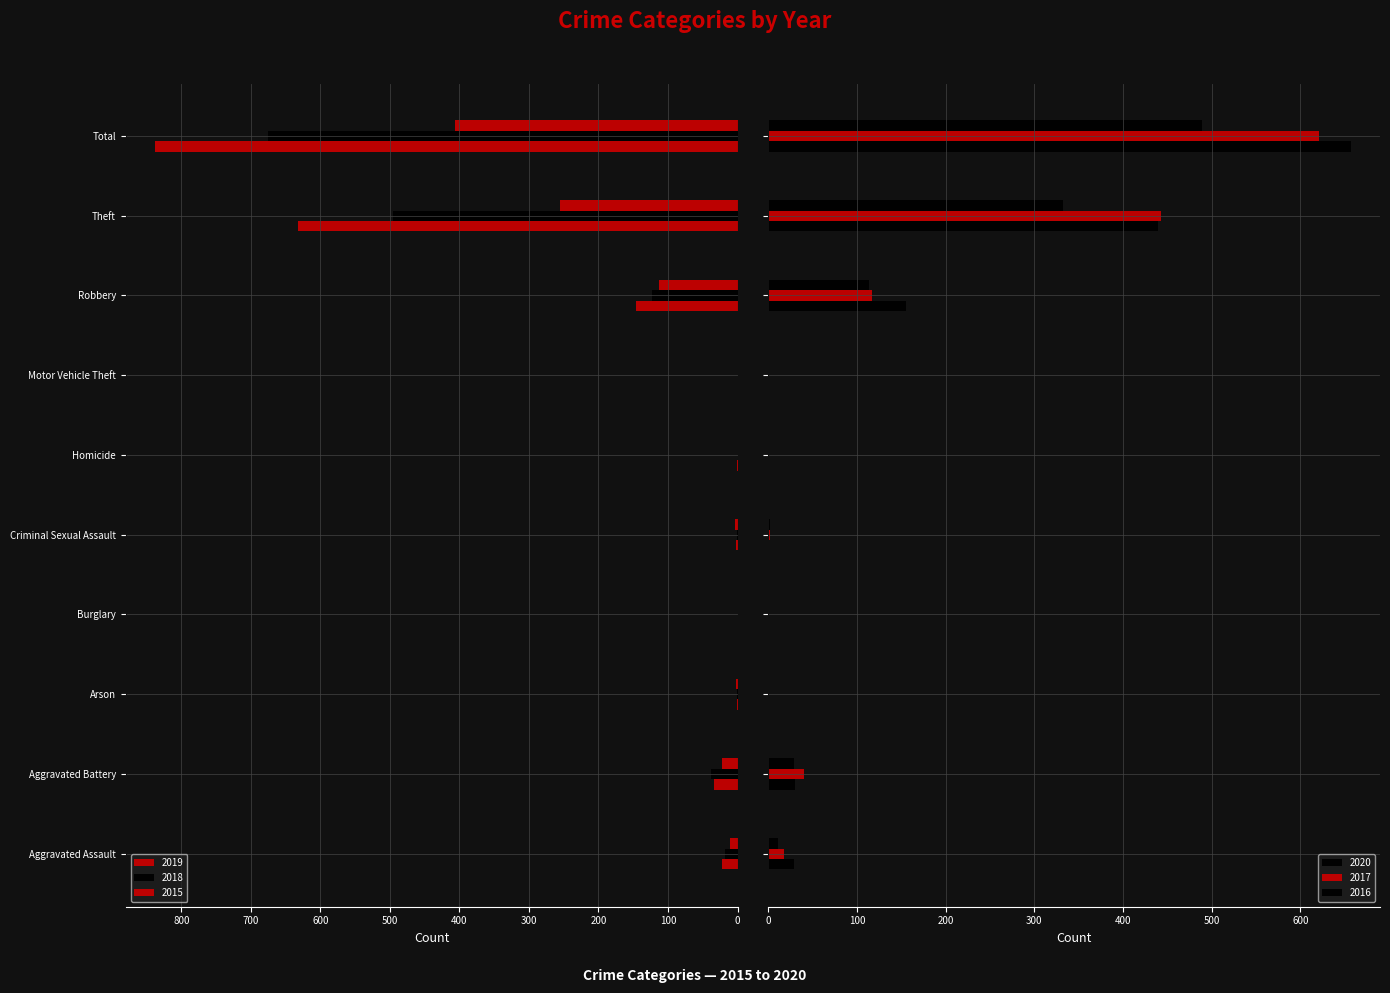

What are all the series names shown in the legend?

2019, 2020, 2018, 2017, 2015, 2016